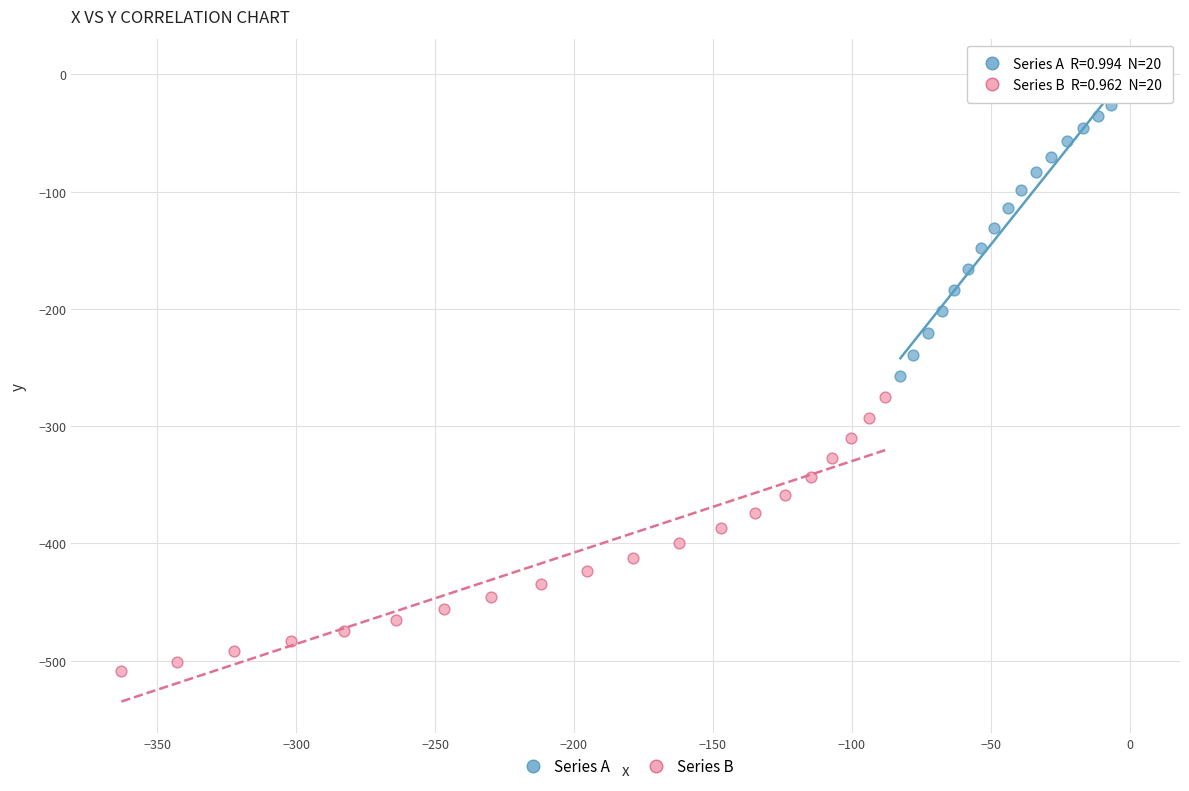

Which series has the largest Y range (max minus min)?

Series A